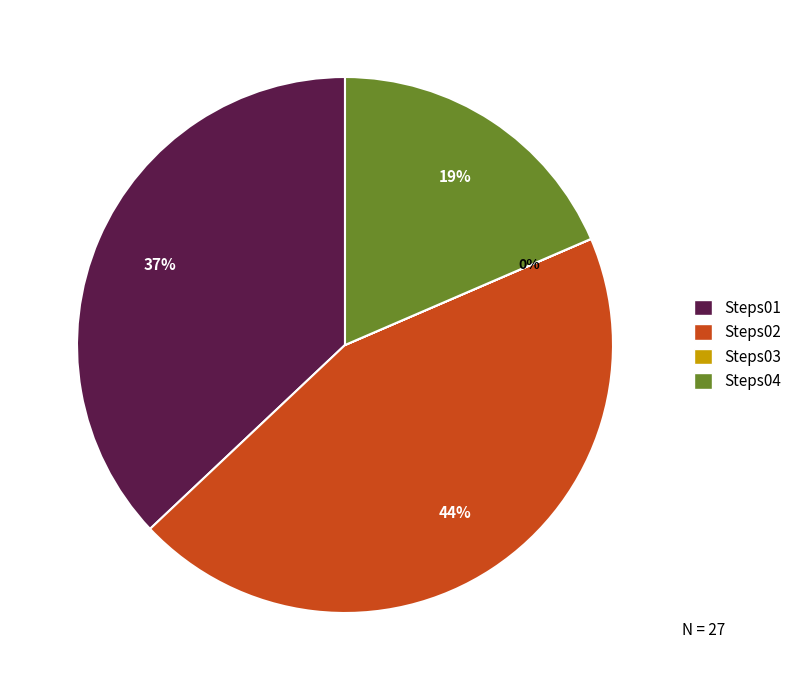

Is it true that Steps02 is 44% of the pie?

True